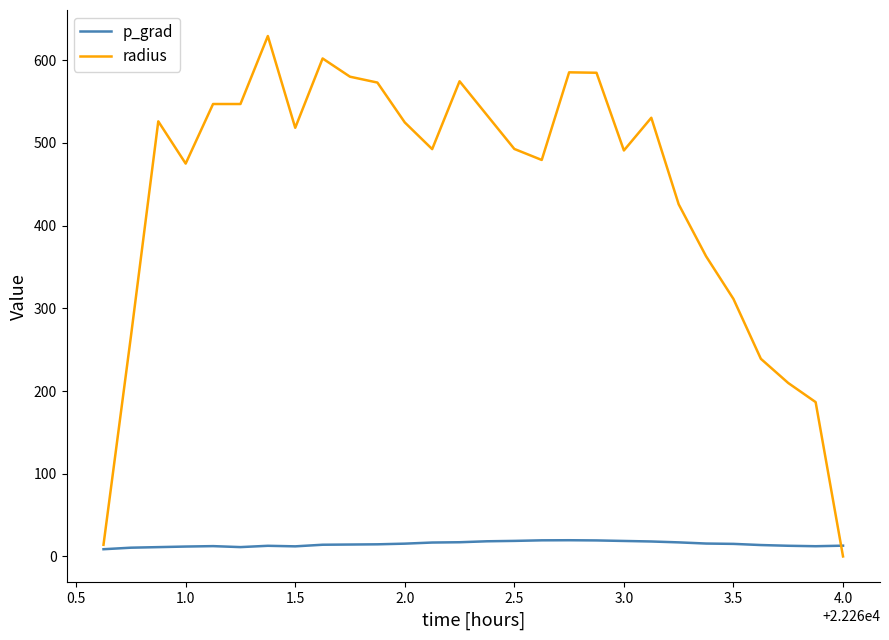

Which series ends up on top after the final intersection of radius and p_grad?

p_grad